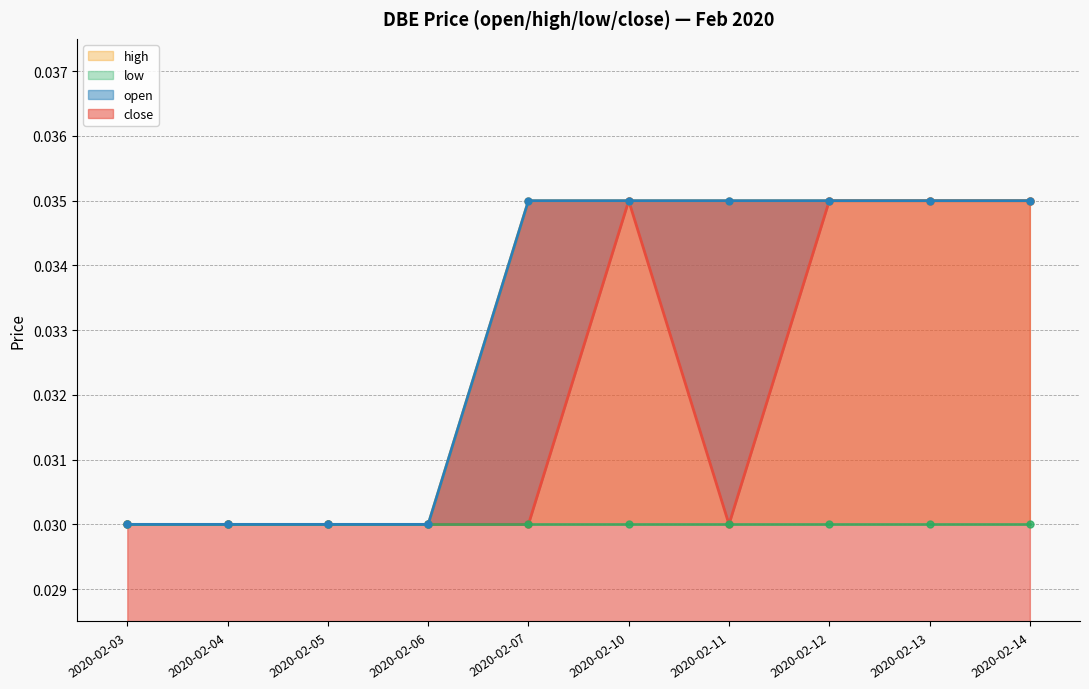

Which series has the largest range (max minus min)?

open